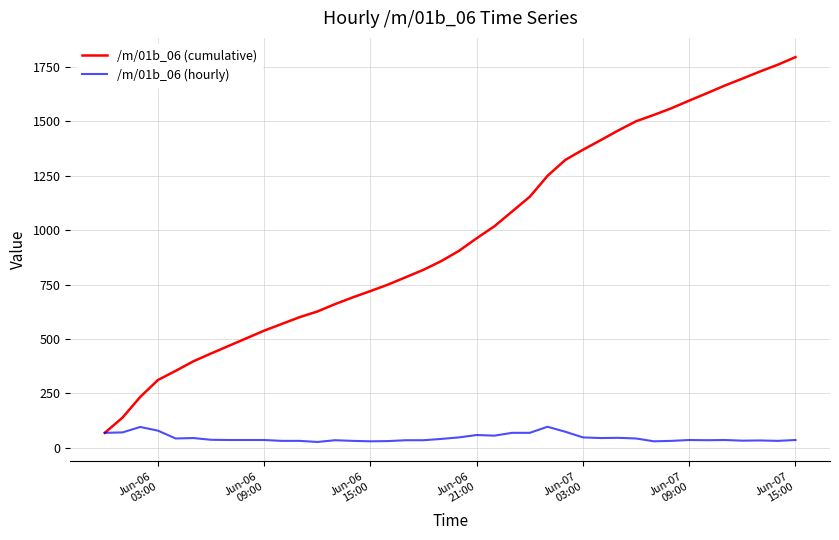

Rank the series by their average value, from highest to lowest.

/m/01b_06 (cumulative), /m/01b_06 (hourly)